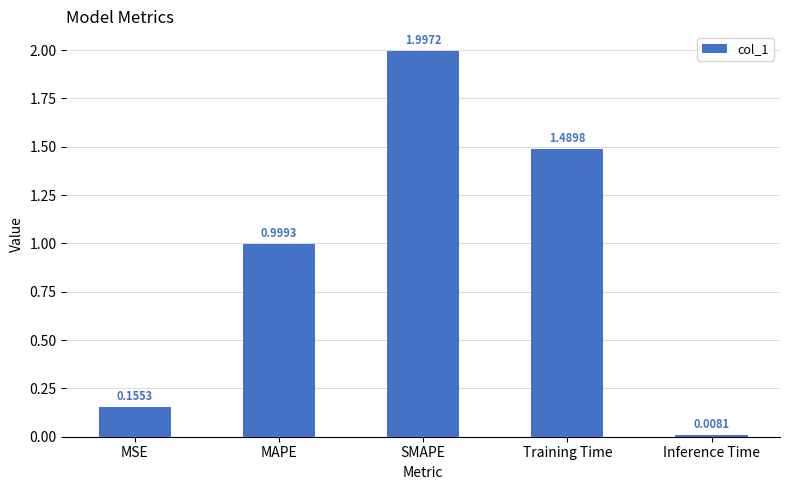

What is the sum of all values?

4.6